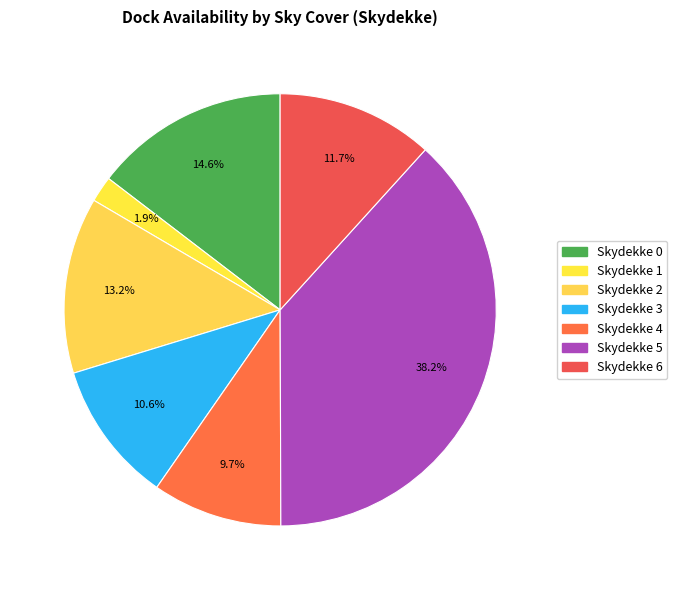

Rank the categories by value from highest to lowest.

Skydekke 5, Skydekke 0, Skydekke 2, Skydekke 6, Skydekke 3, Skydekke 4, Skydekke 1